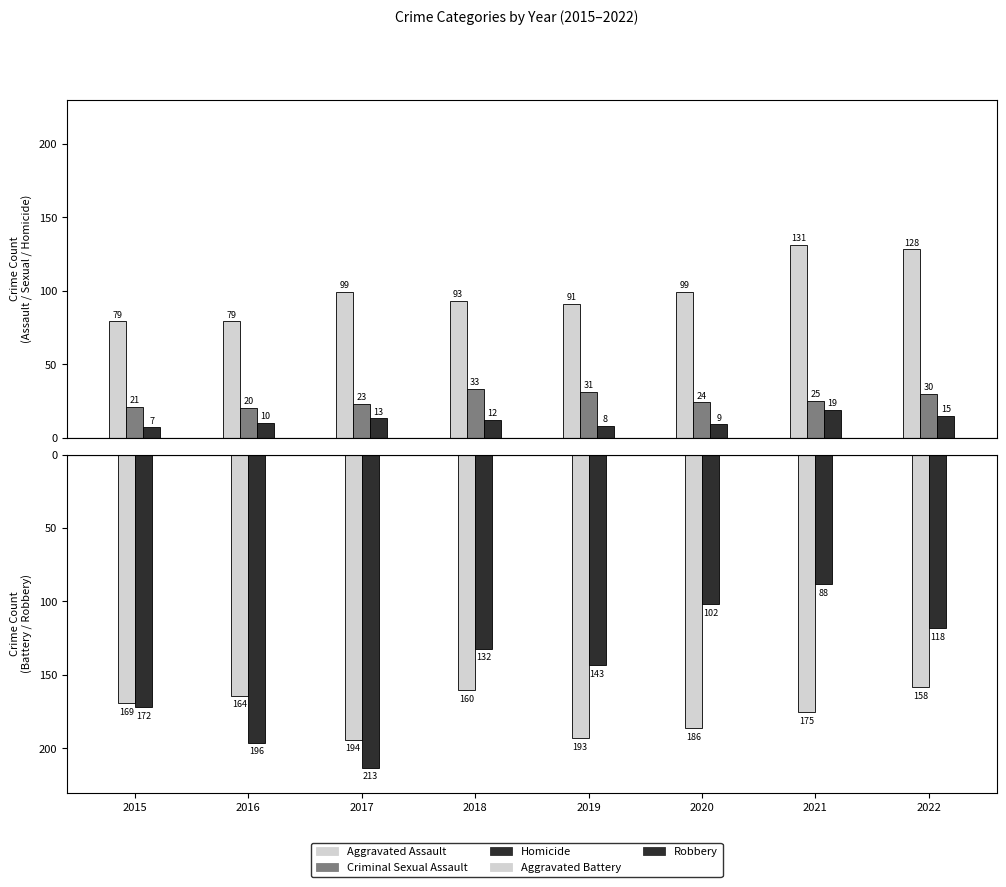

Is the value of Aggravated Assault at 2017 greater than the value of Criminal Sexual Assault at 2020?

Yes